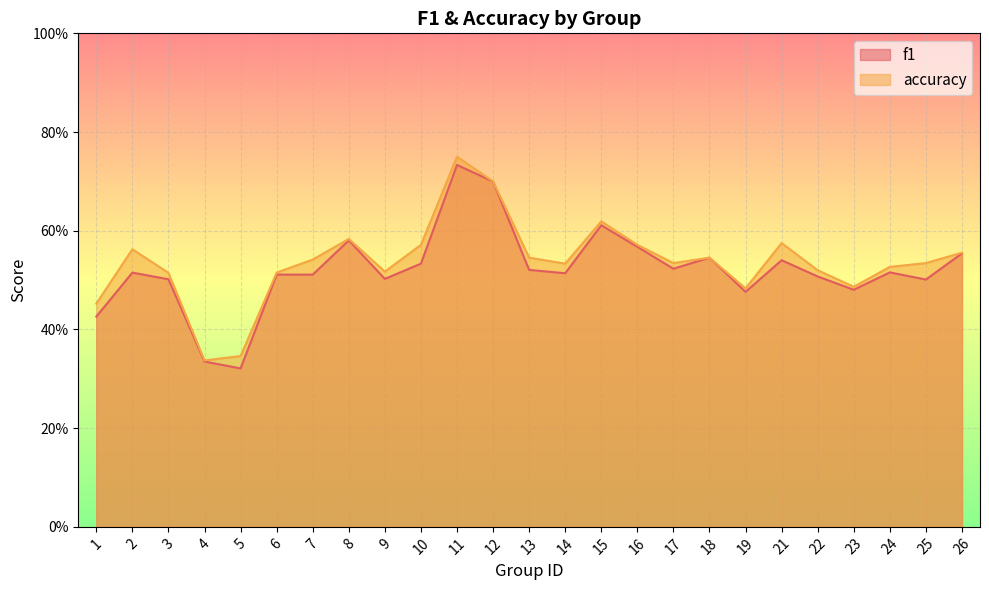

Which series has the widest spread of values?

accuracy